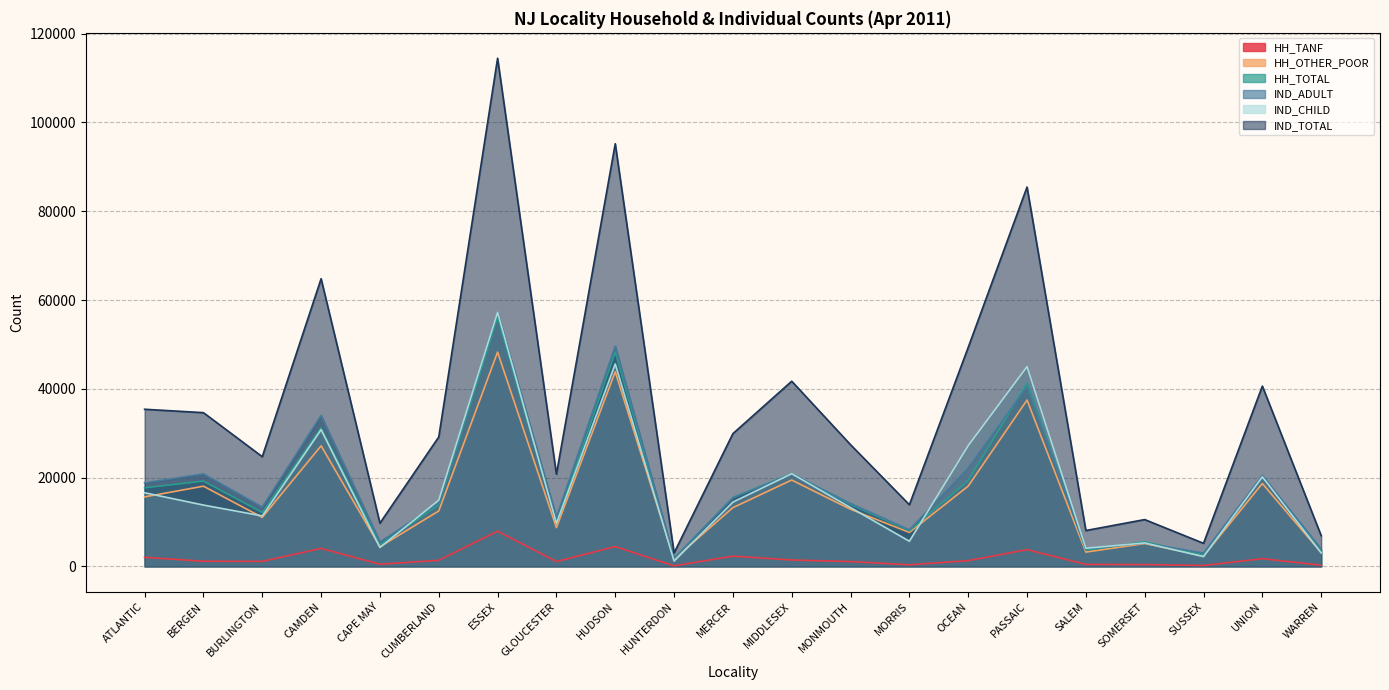

How many series are shown in this chart?

6